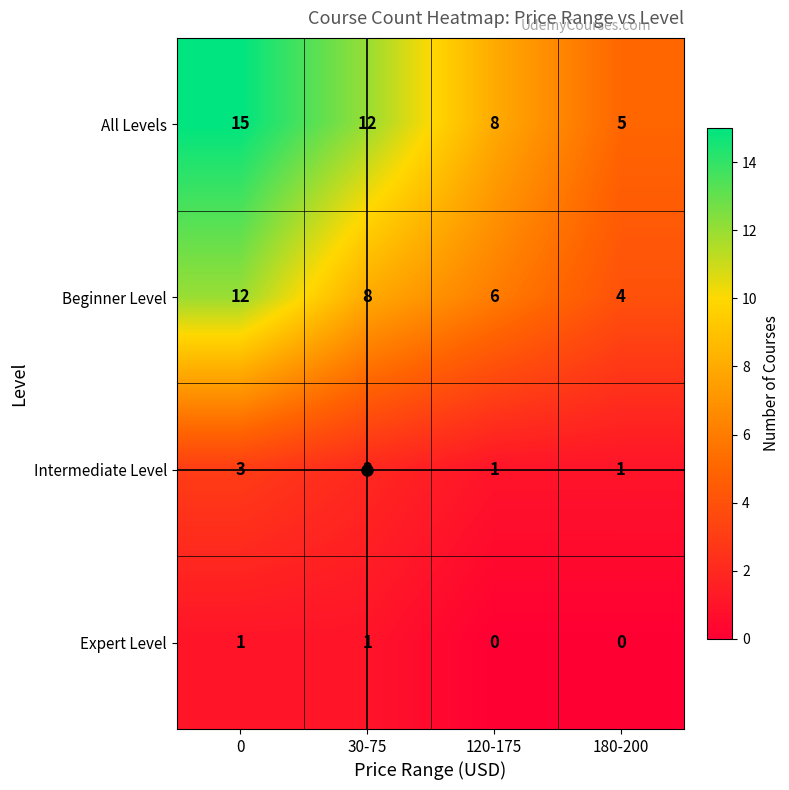

Which series has the largest total across all categories?

All Levels